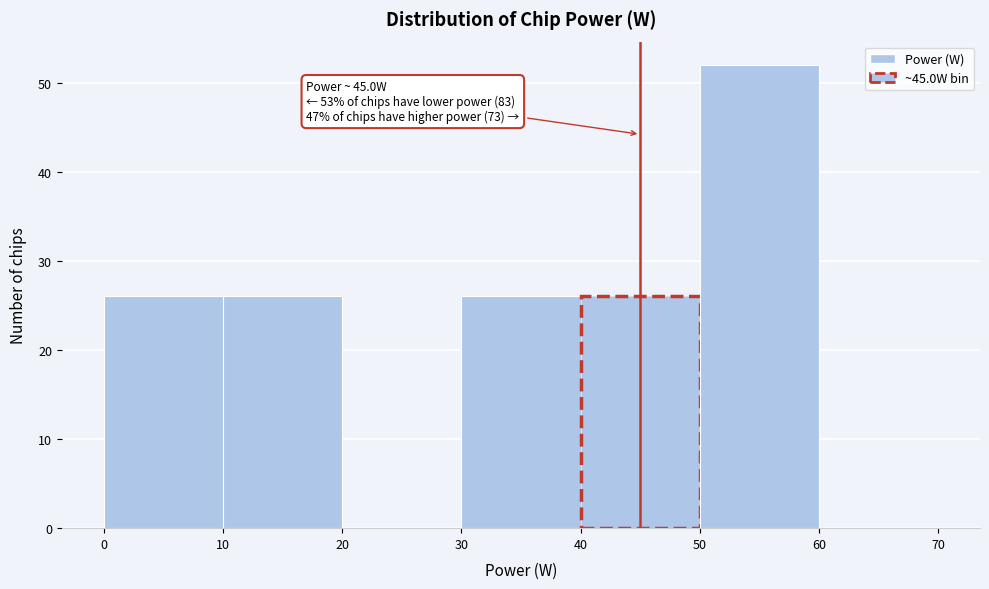

Over which range of the x-axis is the bar tallest?

50 to 60